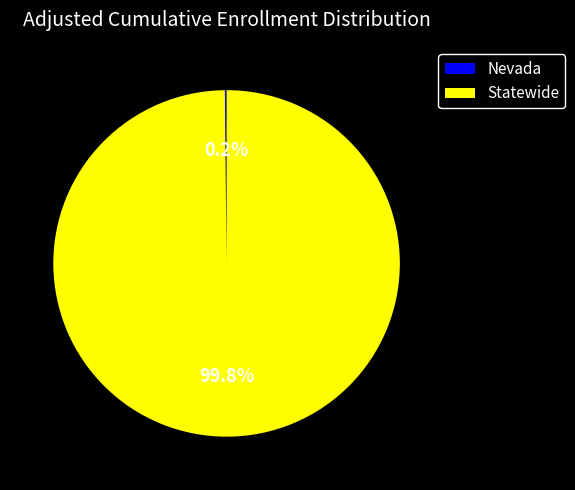

Which slice is the largest?

Statewide